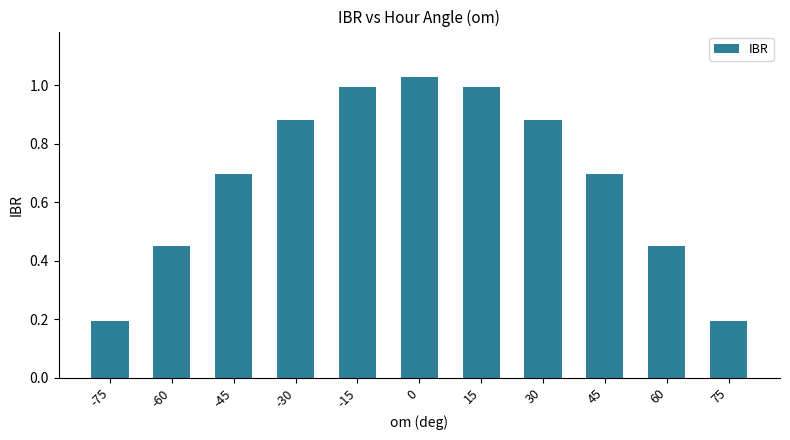

Which has a higher value, -45 or -15?

-15